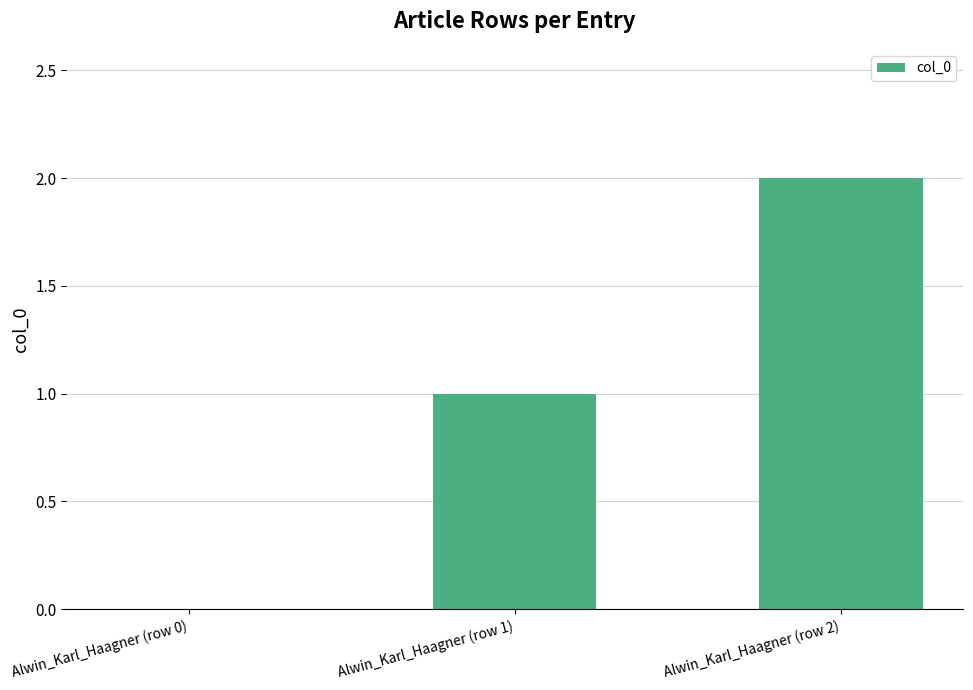

Count the number of data series in this chart.

1